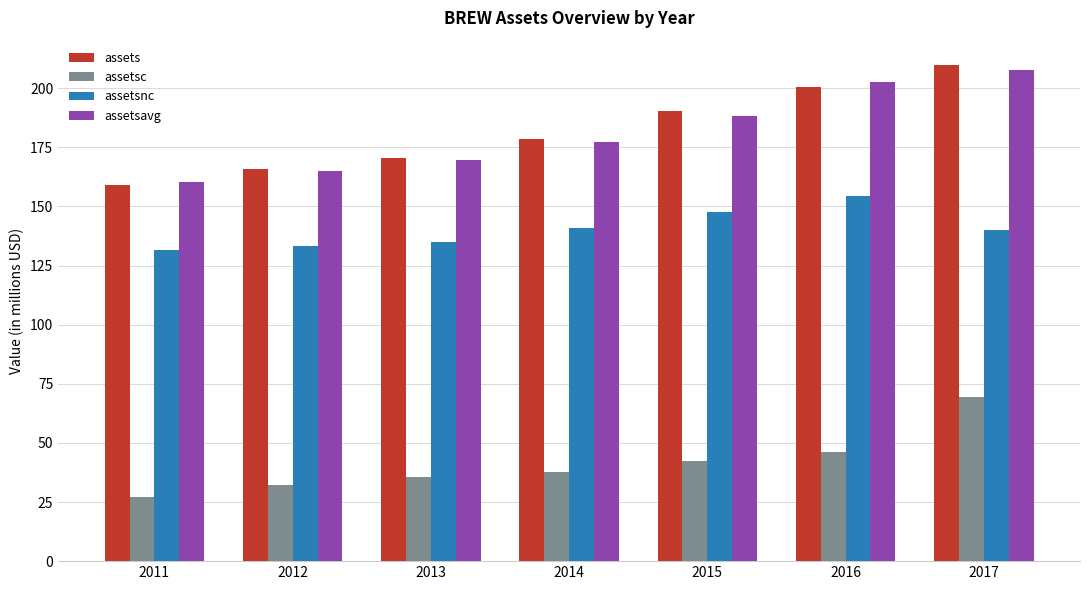

What are all the series names shown in the legend?

assets, assetsc, assetsnc, assetsavg